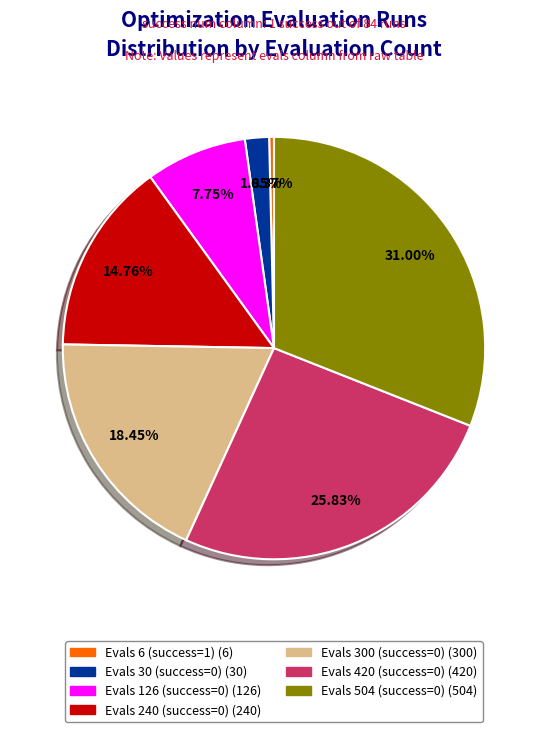

Does any single category account for the majority?

No